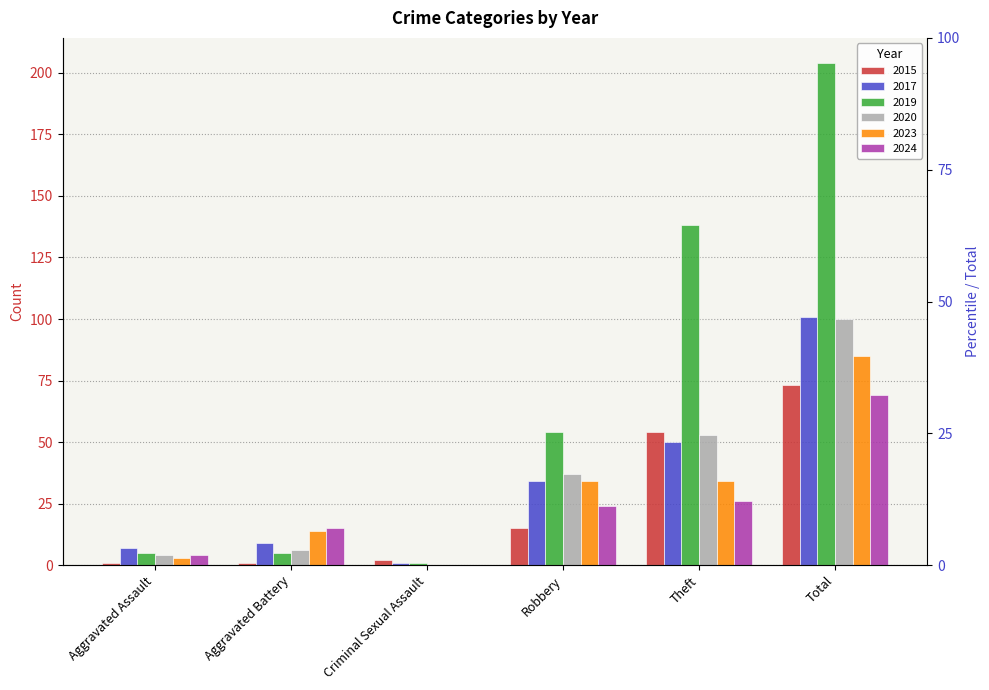

Which series has the widest spread of values?

2019